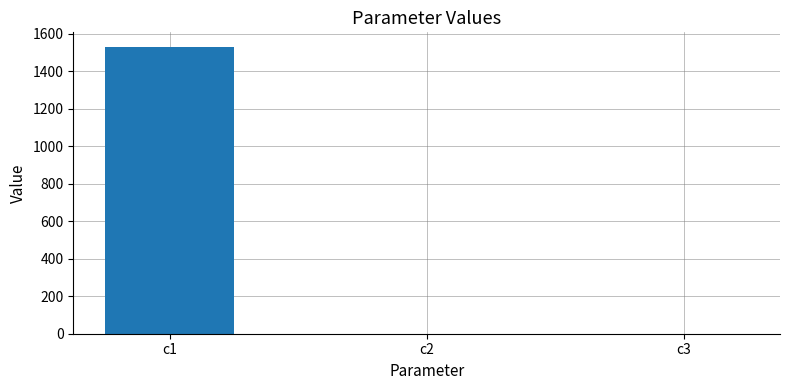

What is the change in value from c1 to c2?

-1529.9